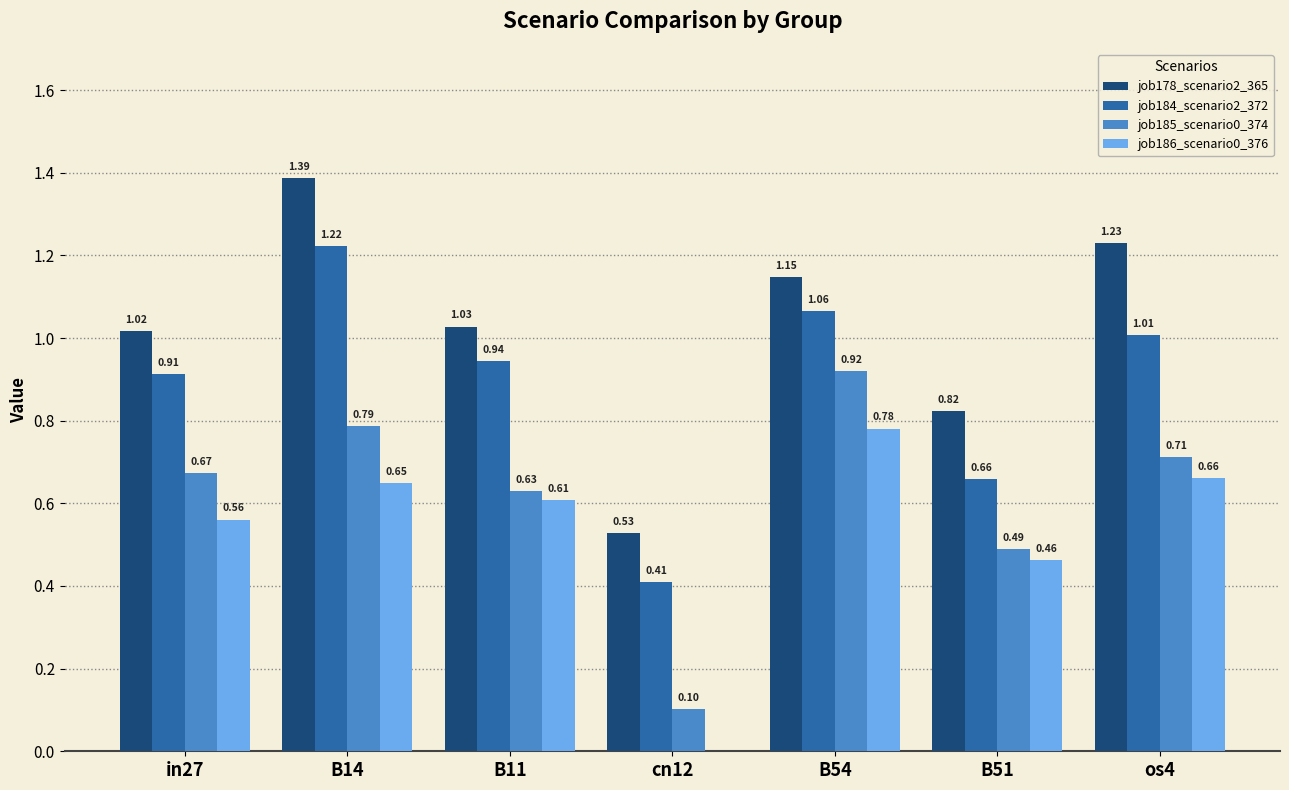

Are the bars horizontal?

No